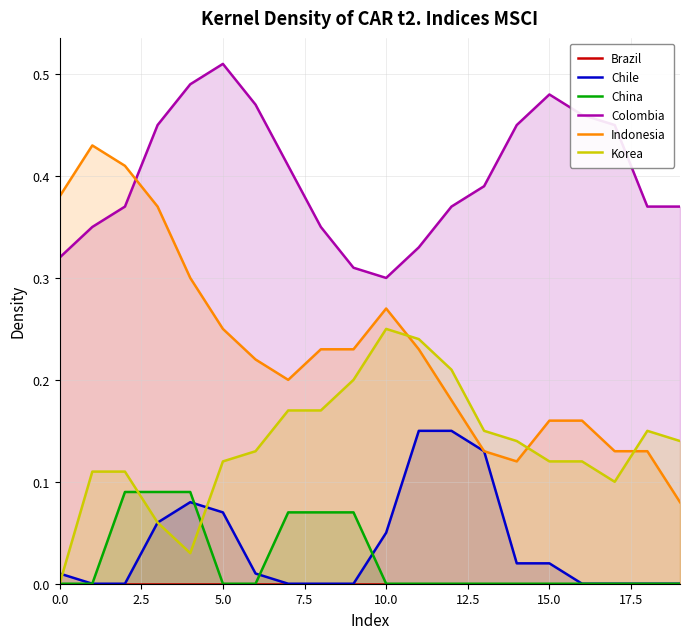

At how many categories does at least one series exceed 0?

20